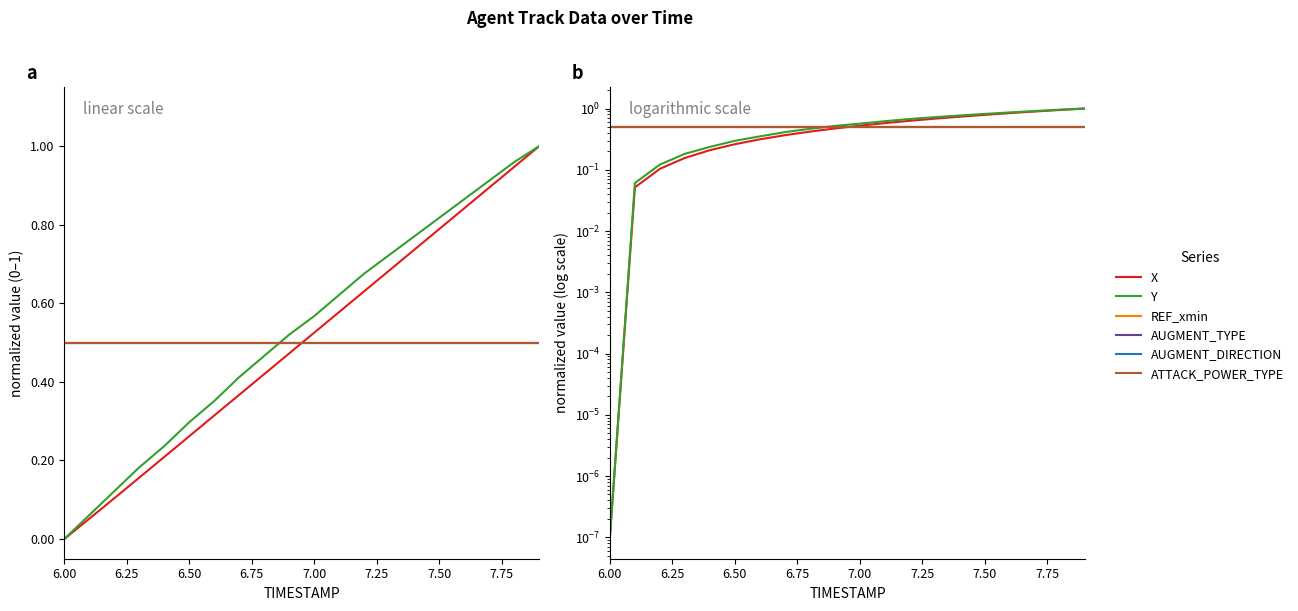

How many lines are shown in the chart?

6